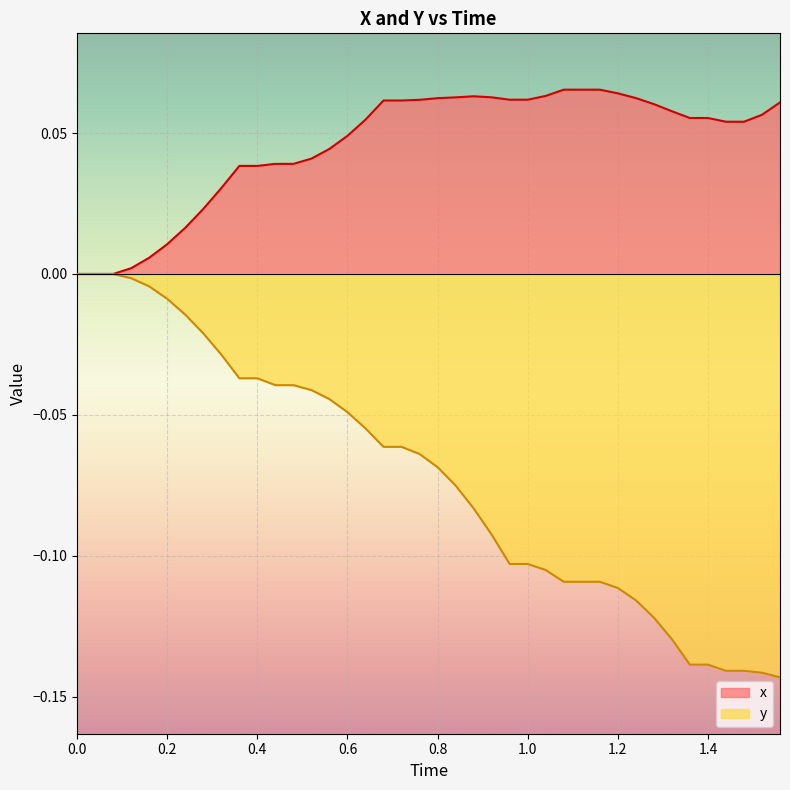

True or false: y and x intersect in this chart.

False